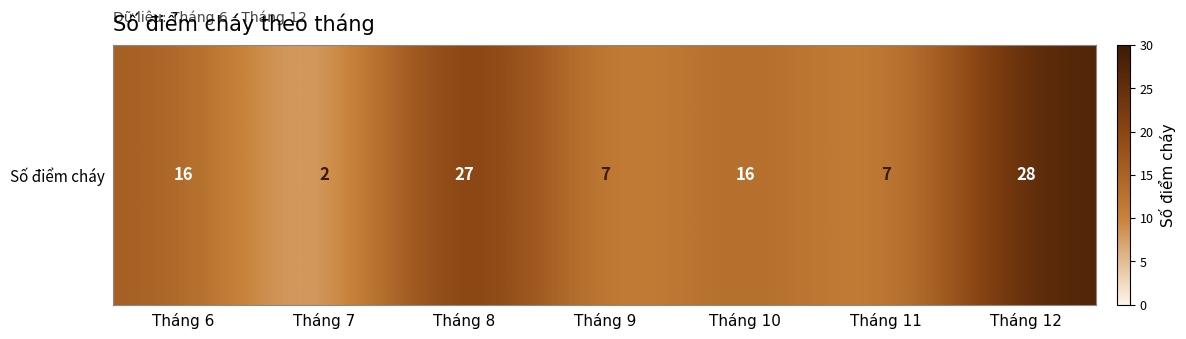

Reading left to right, list all the values displayed in this chart.

16	2	27	7	16	7	28